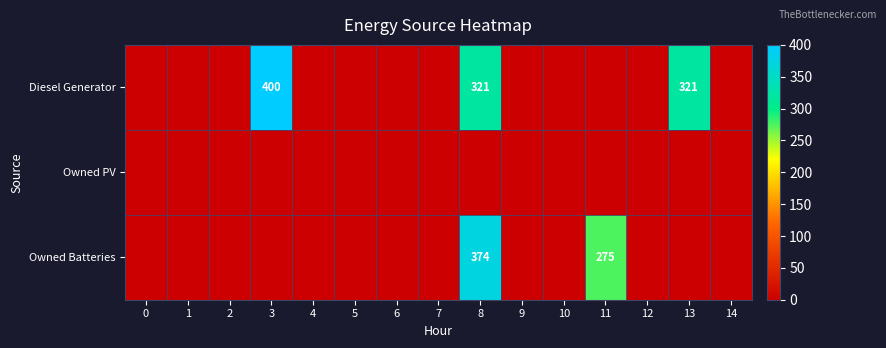

How many values in Diesel Generator are above zero?

3